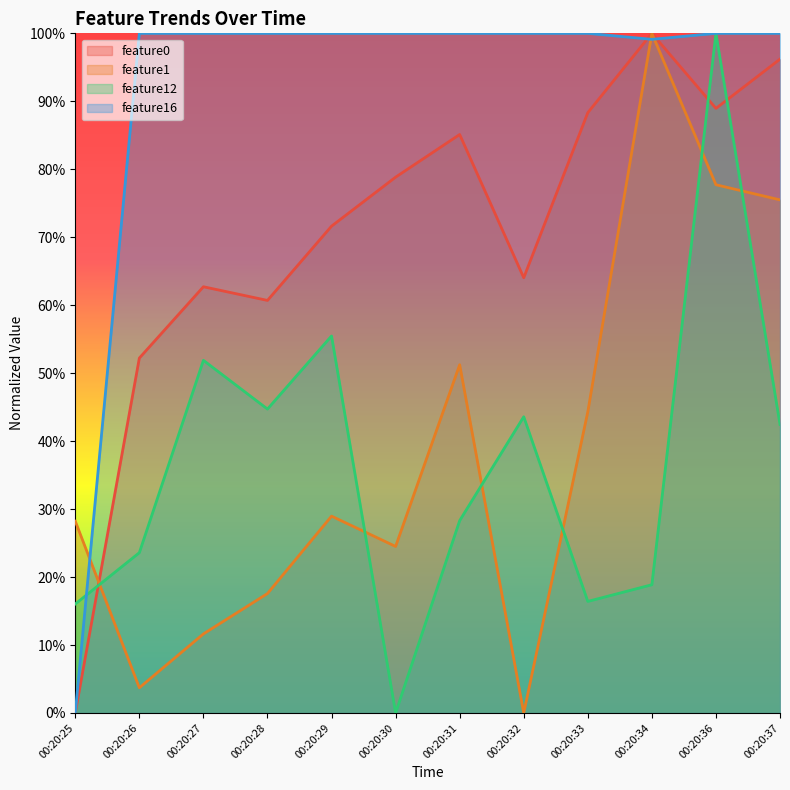

What is the value of the feature1 point at the 7th from the left?

0.5